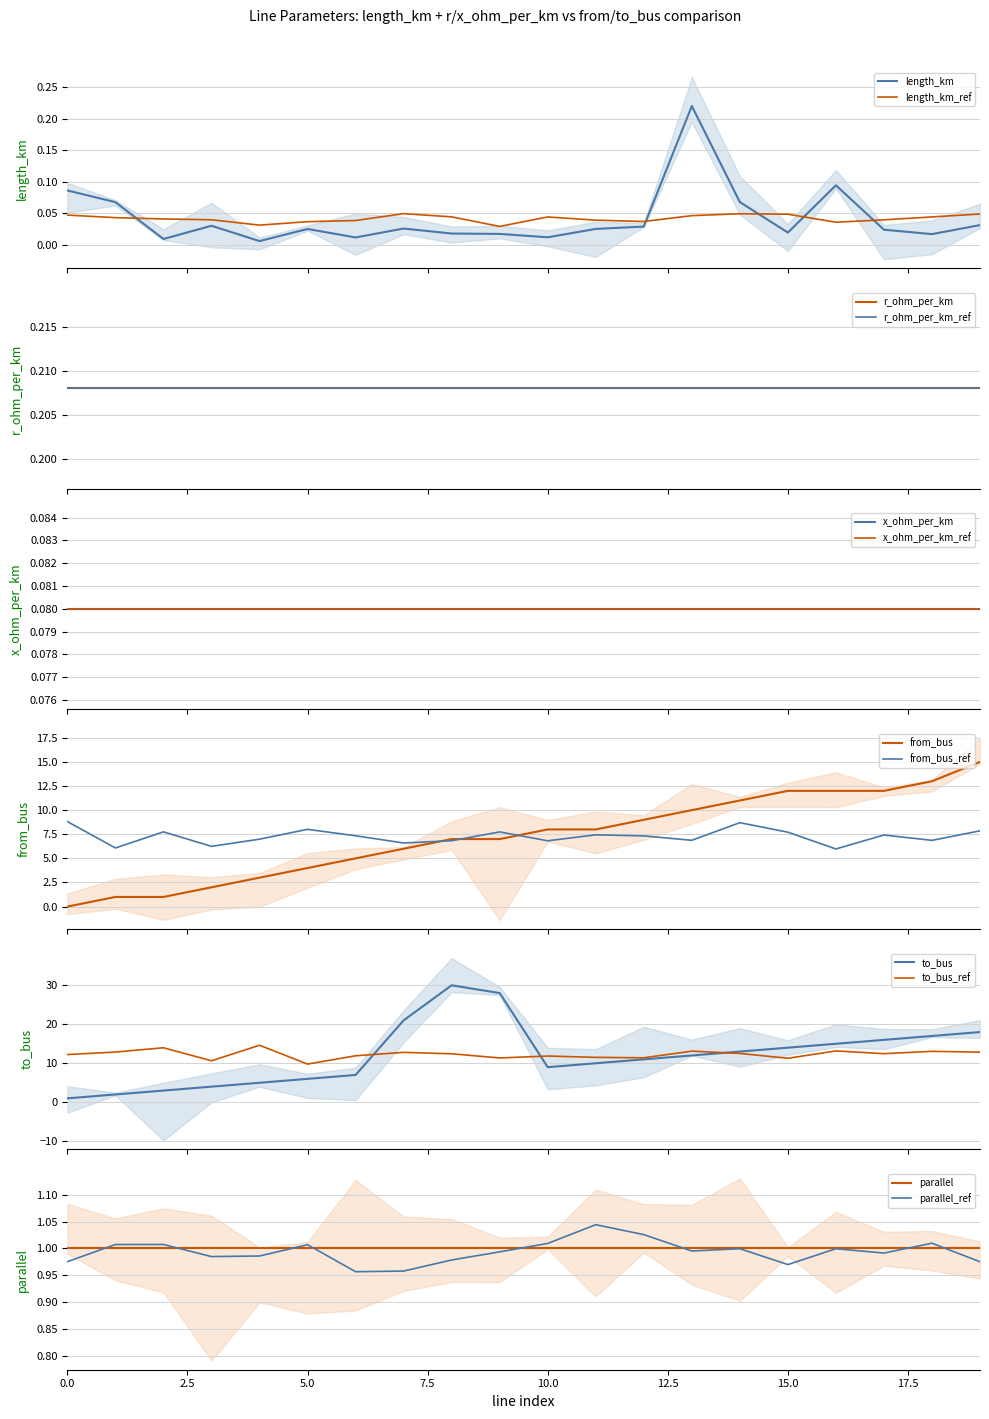

What is the difference between the maximum and minimum values in the length_km series?

0.2